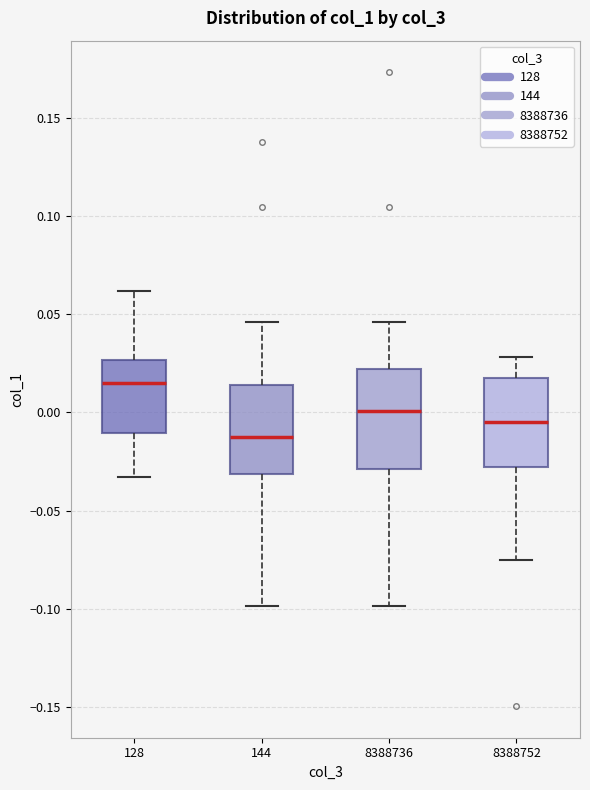

Where is the lower edge of the box at x = 8388752 on the y-axis? The values are not printed on the chart, so give them approximately, as read against the axis.

-0.030